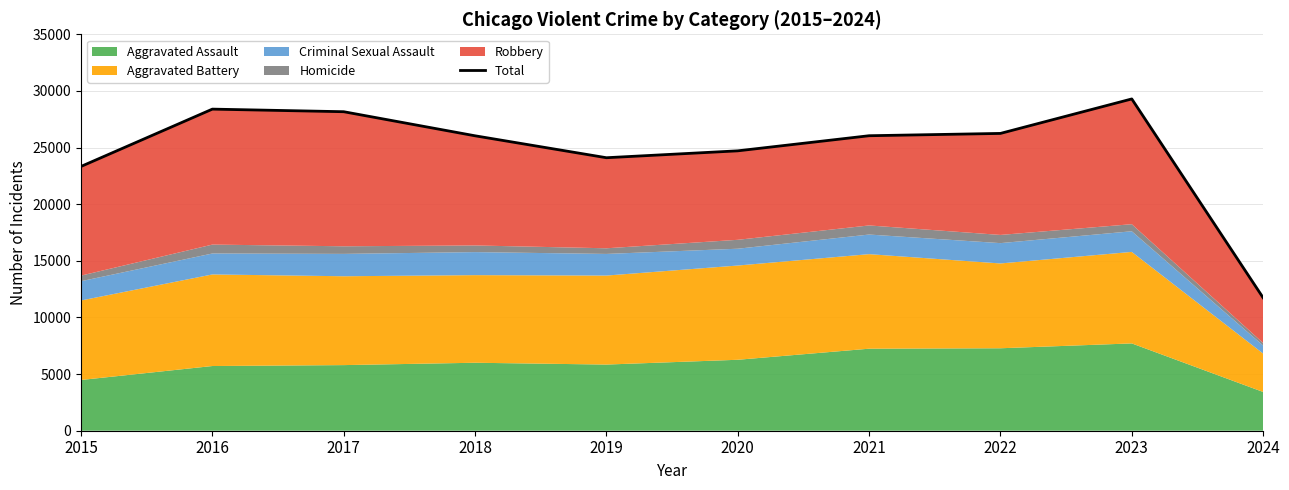

Reading left to right, what are all the values shown in this chart?

2015=23333	2016=28393	2017=28164	2018=26038	2019=24102	2020=24710	2021=26044	2022=26248	2023=29292	2024=11740